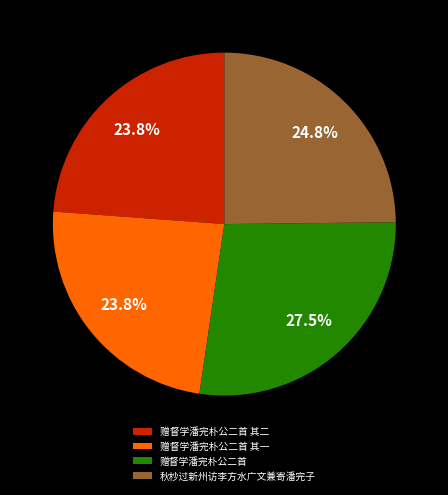

Does 赠督学潘完朴公二首 represent more than half of the total?

No